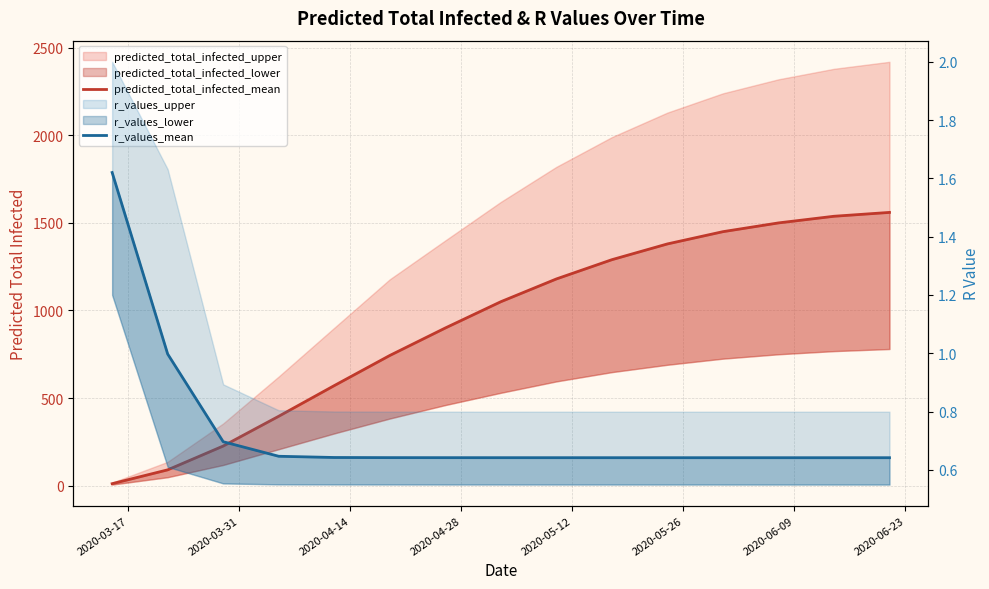

True or false: predicted_total_infected_mean and r_values_mean cross at least once.

False